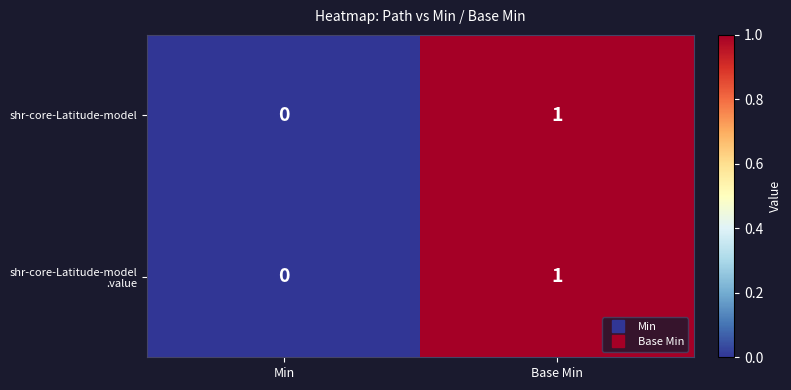

At which category is the sum across all series the highest?

Base Min